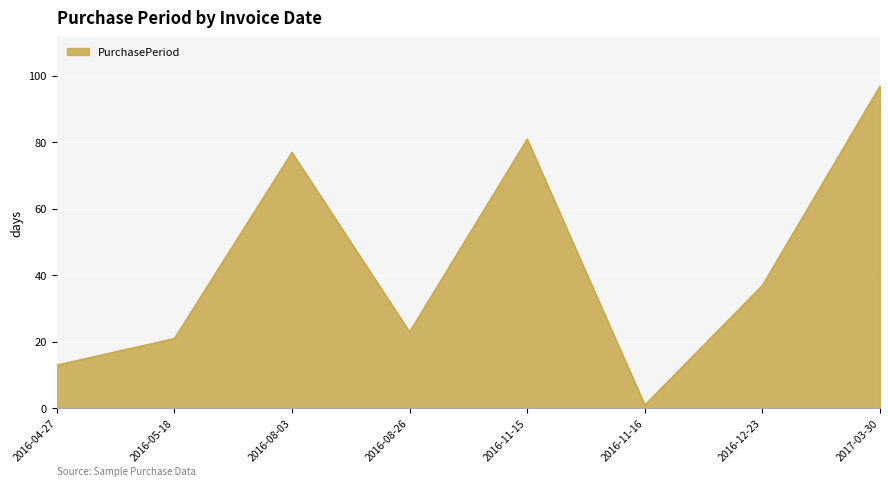

At which category does the chart reach its peak across all series?

2017-03-30